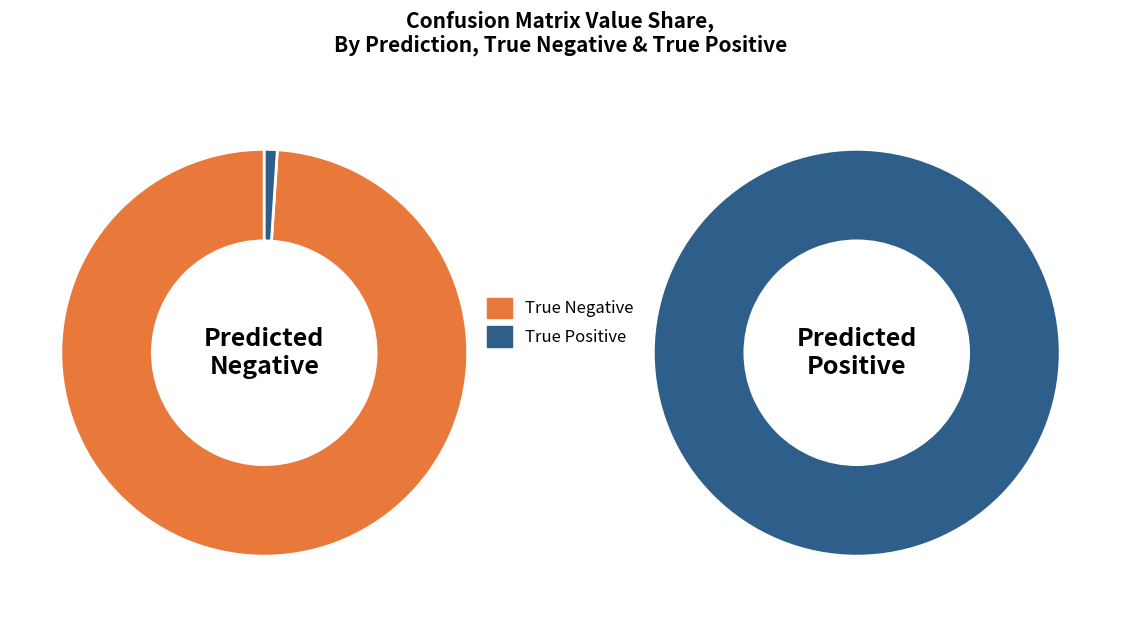

Which series changed the most between True Negative and True Positive?

Predicted Positive